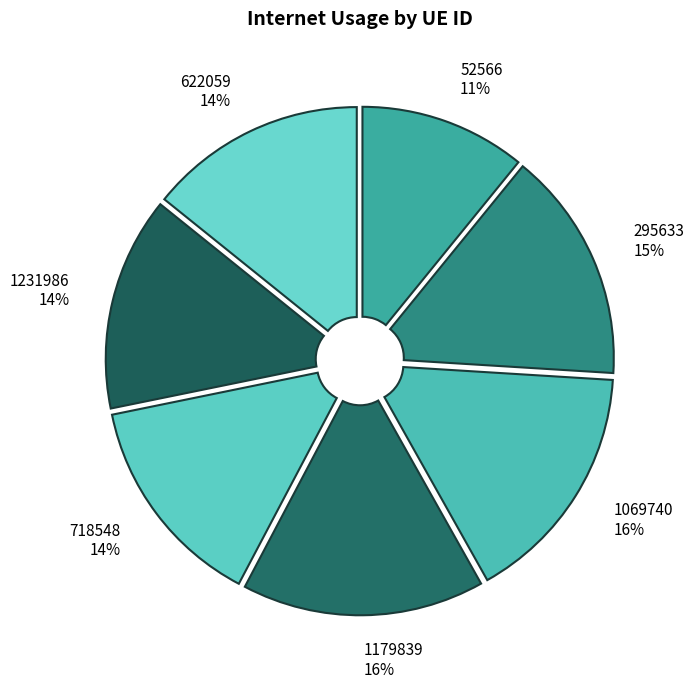

Do 1069740 16% and 1231986 14% together represent more than half of the pie?

No